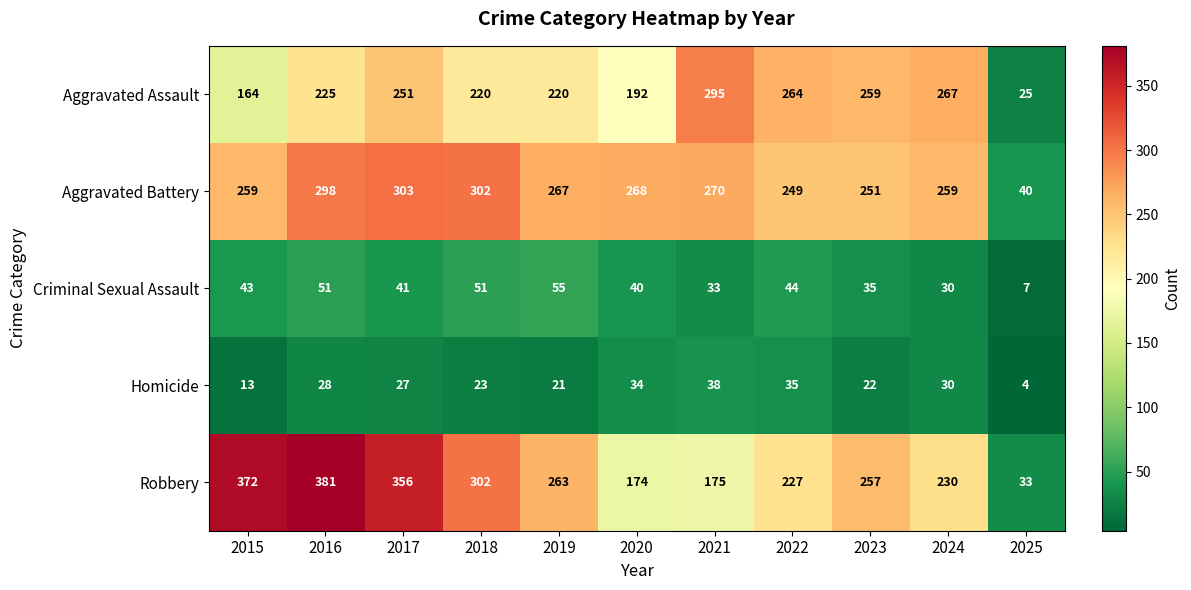

Which category has the highest value across all series?

2016